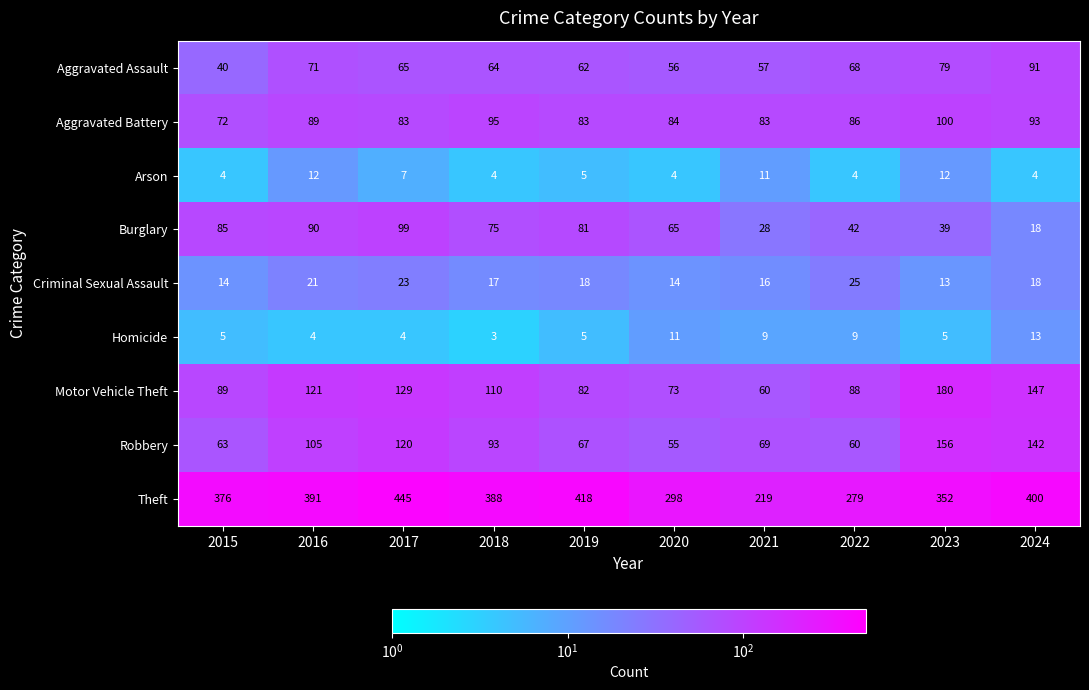

What is the maximum value for Homicide?

13